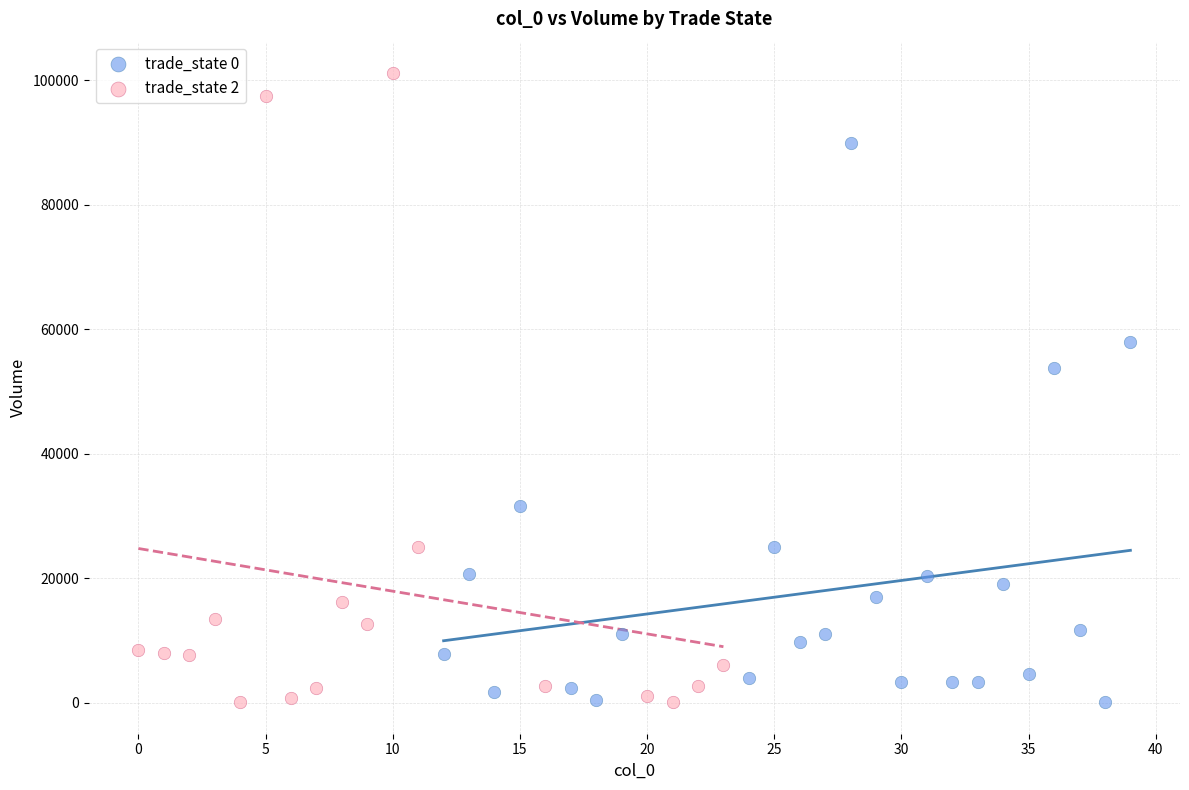

What are all the series names shown in the legend?

trade_state 0, trade_state 2